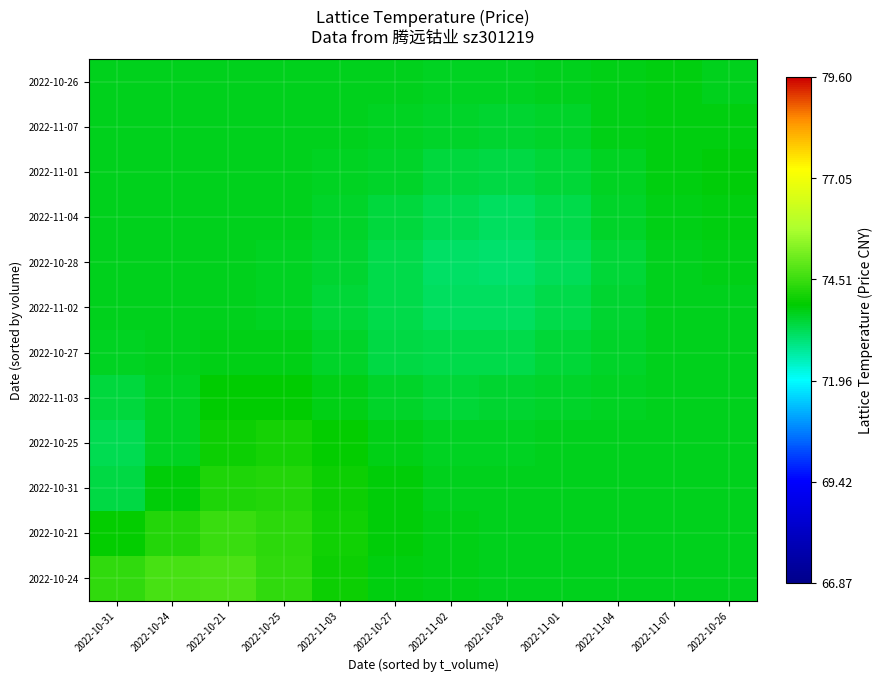

At how many categories does at least one series exceed 74?

5